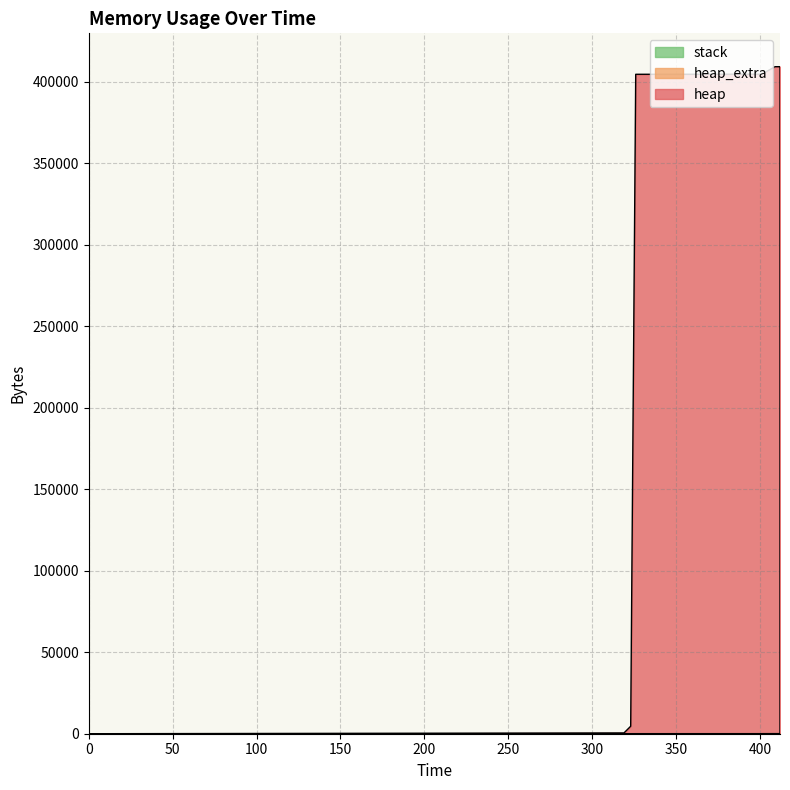

True or false: heap_extra has a value of 16 at 323.

False